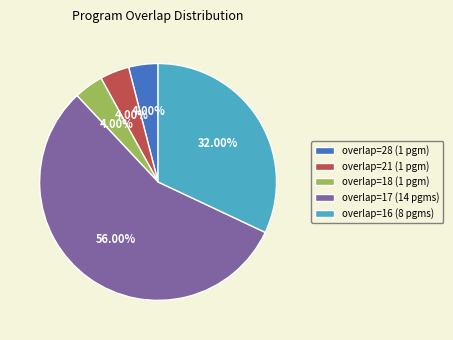

Which has a higher value, overlap=18 (1 pgm) or overlap=16 (8 pgms)?

overlap=16 (8 pgms)